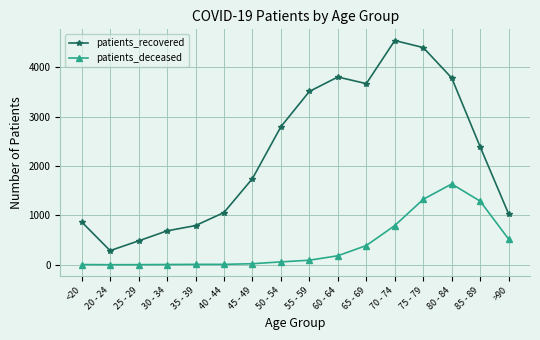

True or false: patients_recovered and patients_deceased cross at least once.

False